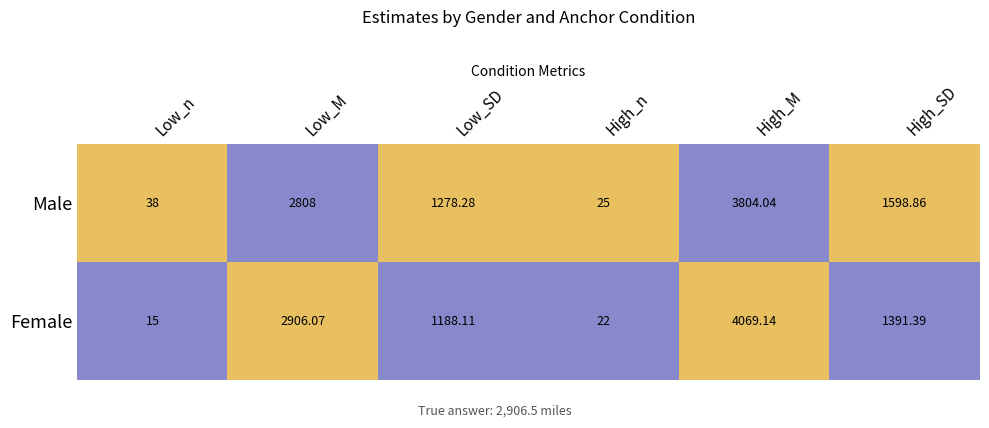

What is the spread (max minus min) of values at Low_M?

98.1